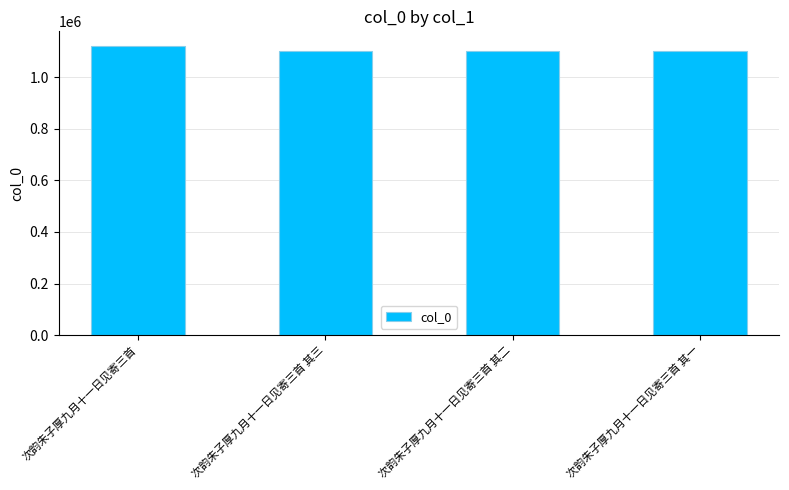

What is the value of the 1st bar from the left?

1122212